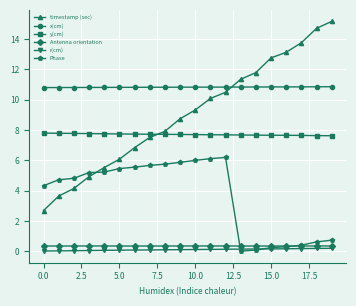

Is this an area chart (filled region under the line)?

No